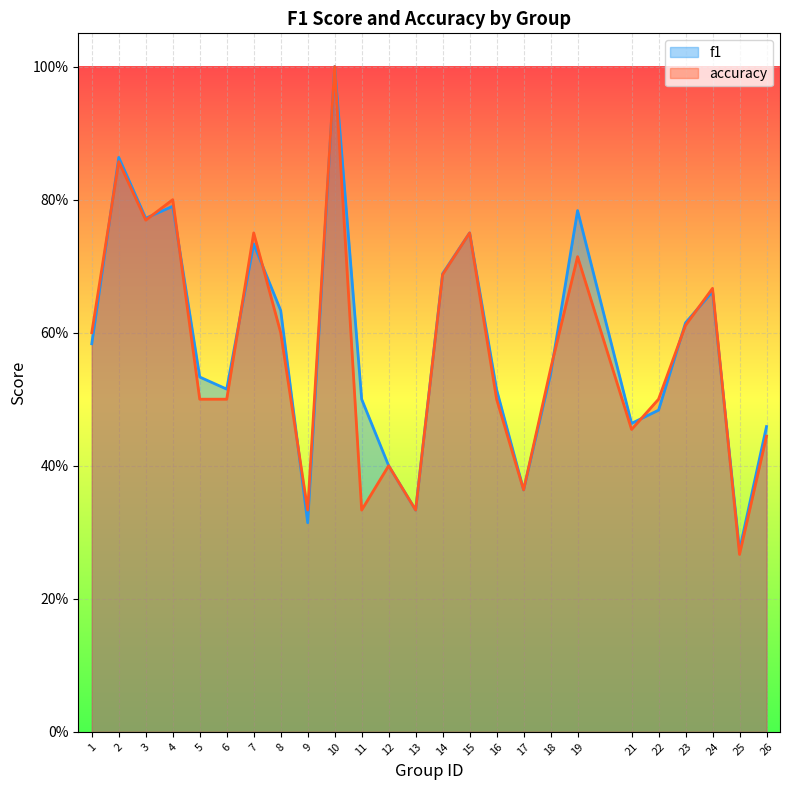

What is the sum of all accuracy values?

14.3